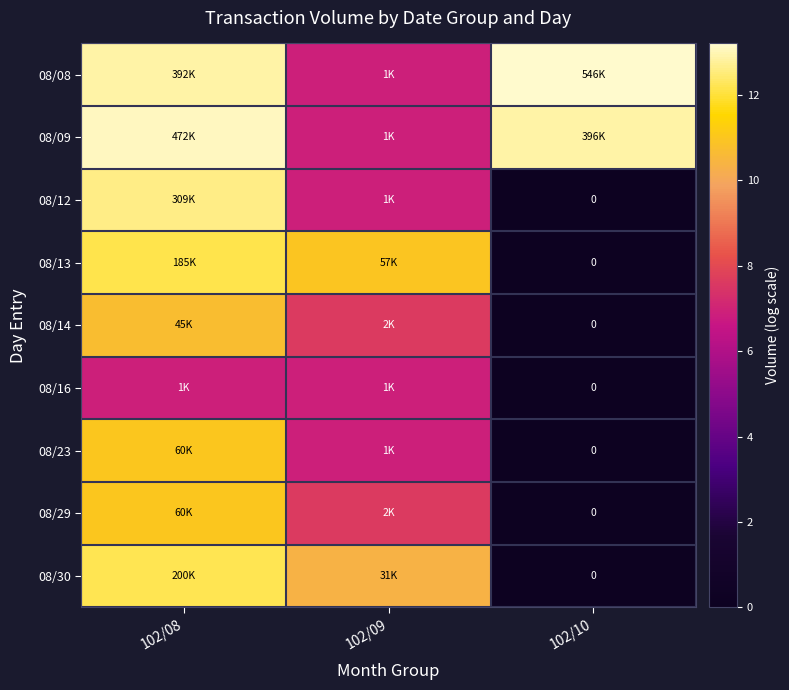

How many data points in 08/09 are above 12?

2